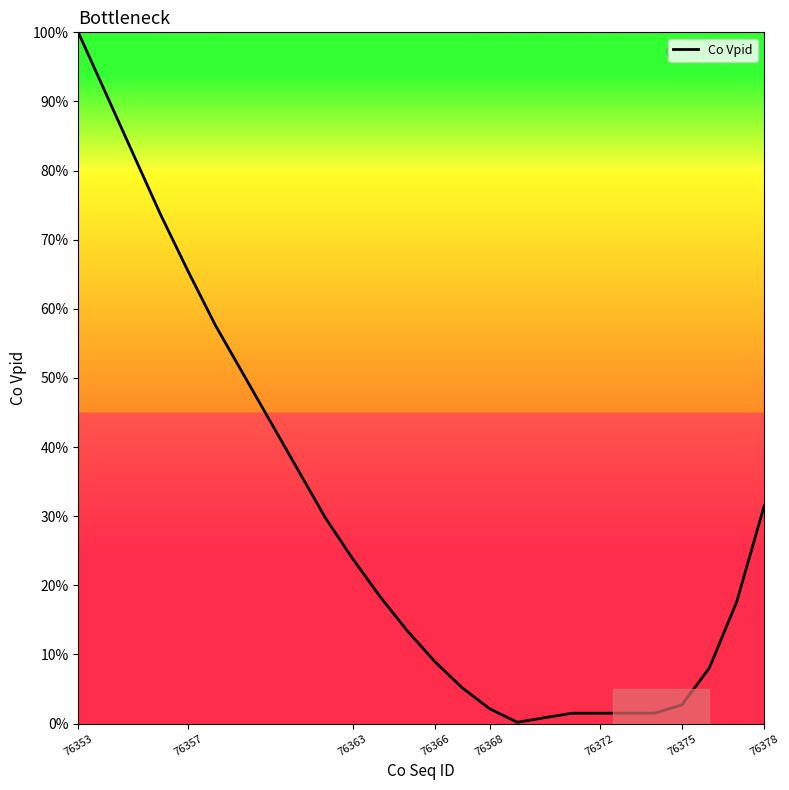

What is the greatest value displayed?

100.0